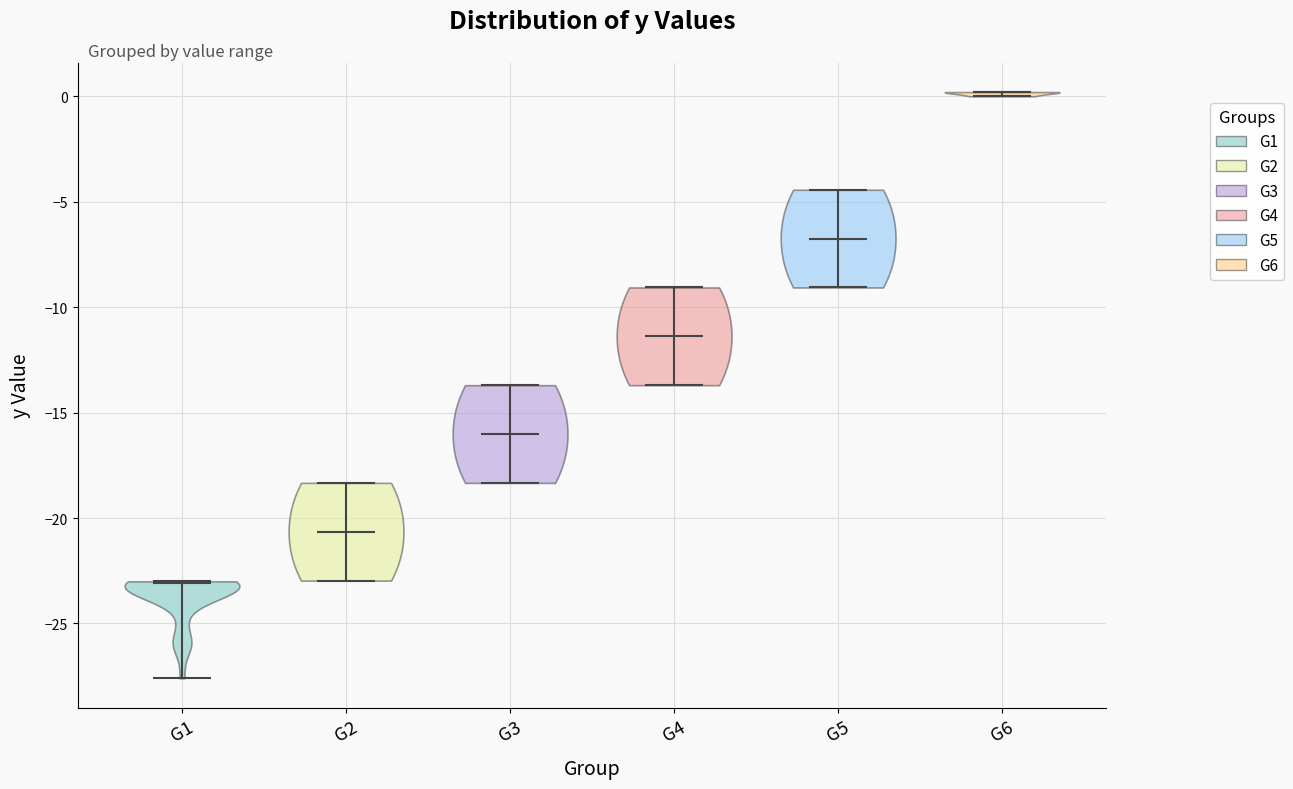

Which violin has the lowest median line?

G1